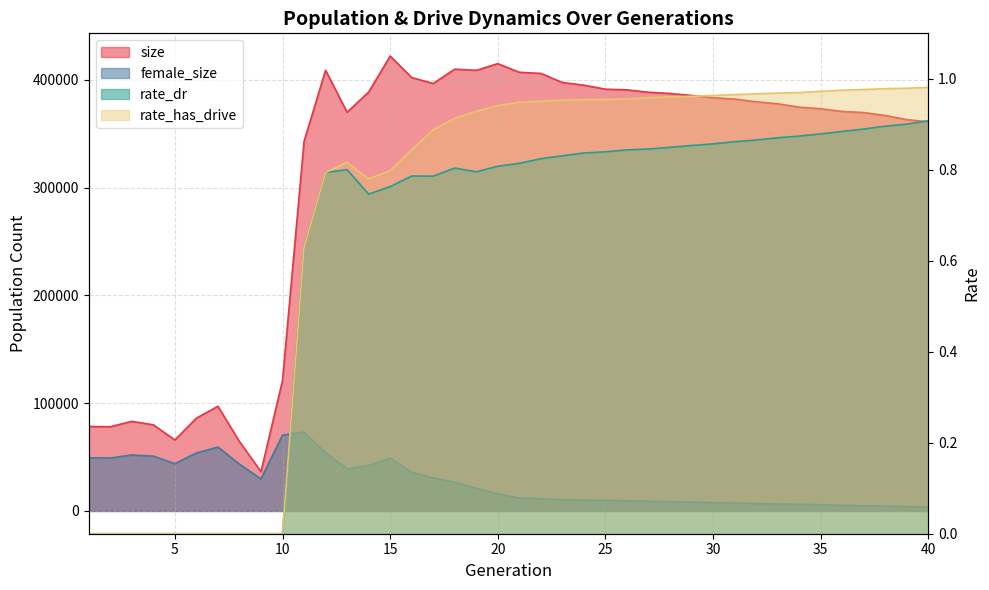

True or false: rate_has_drive has more than 2 points higher than both neighbors.

False